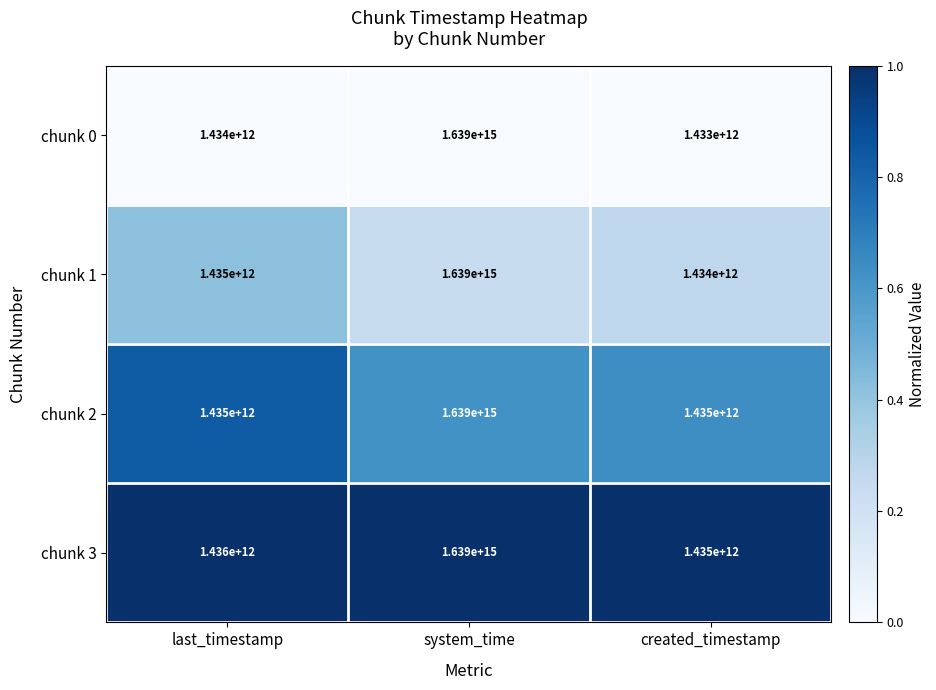

At which label does chunk 3 first exceed 1436000000000?

system_time